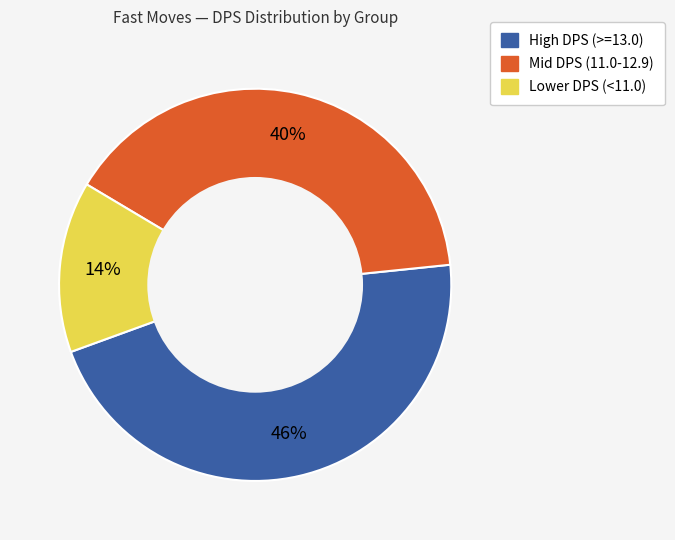

Does any single category account for the majority?

No